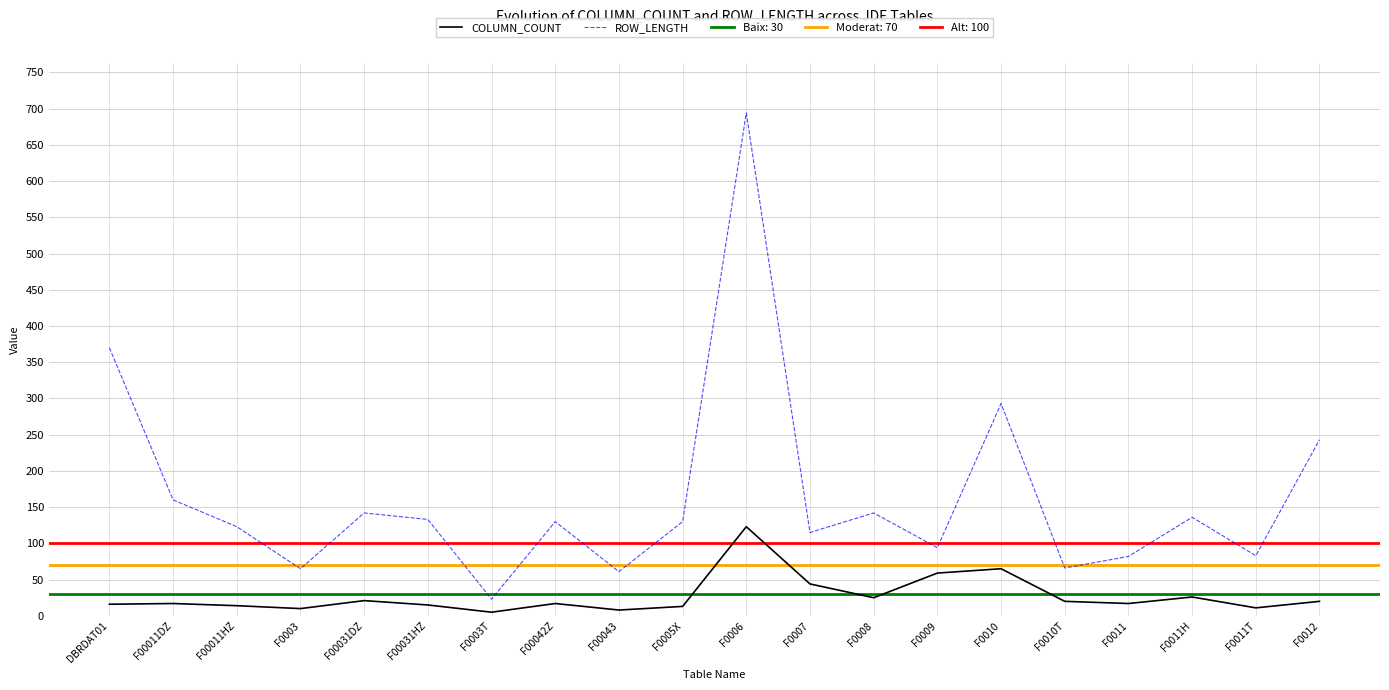

At which label is ROW_LENGTH closest to 358?

DBRDAT01